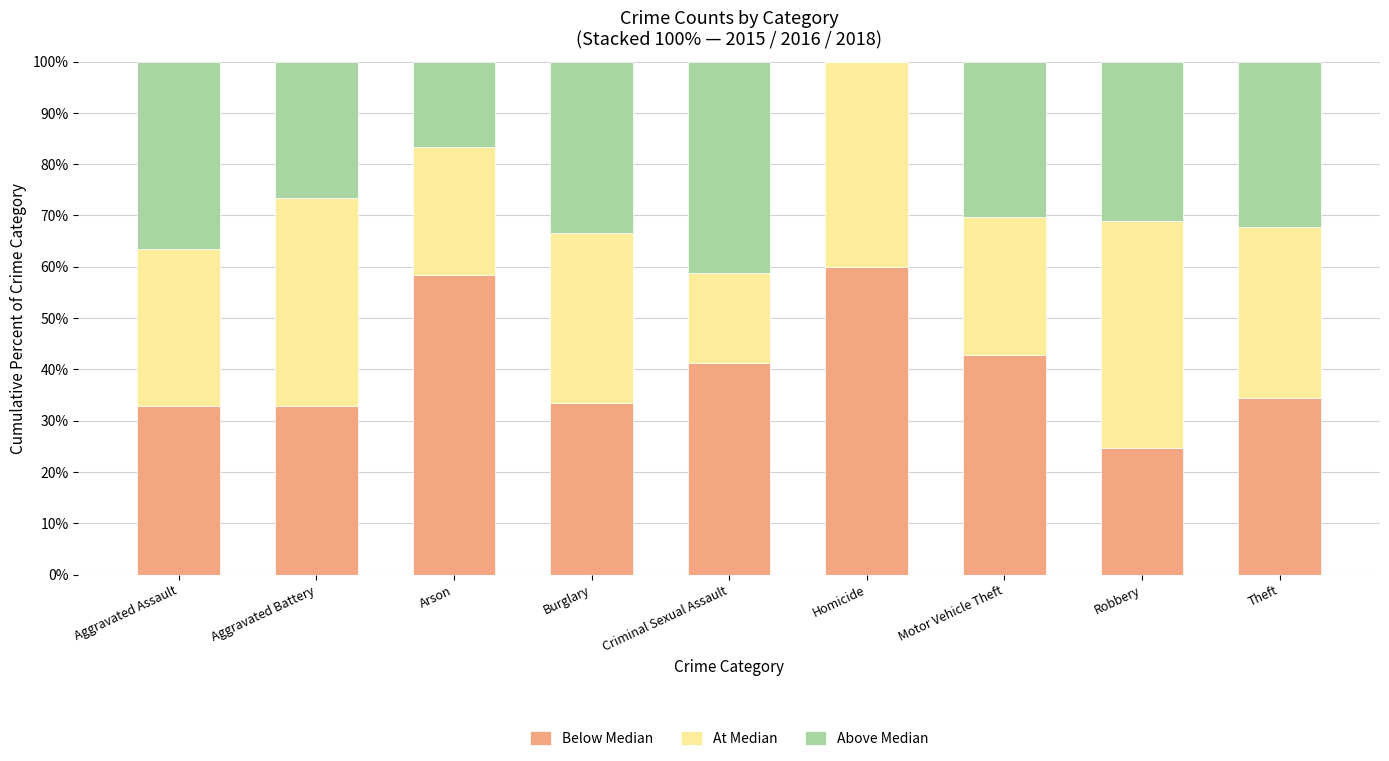

What is the total value across all series at Homicide?

100.0